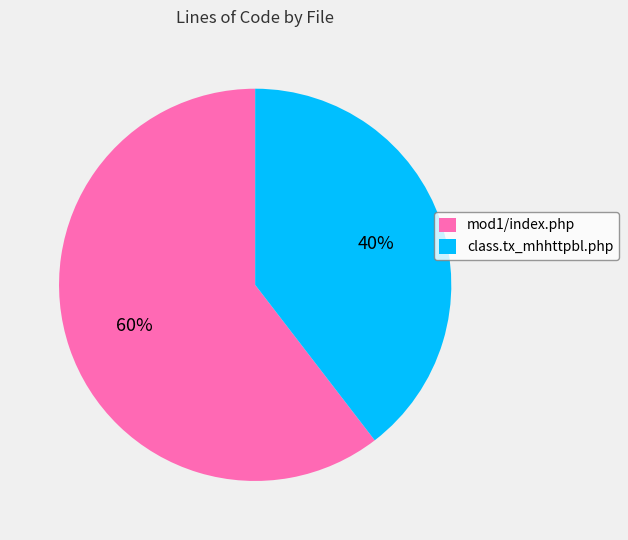

What percentage is the mod1/index.php slice, to the nearest percent?

60%